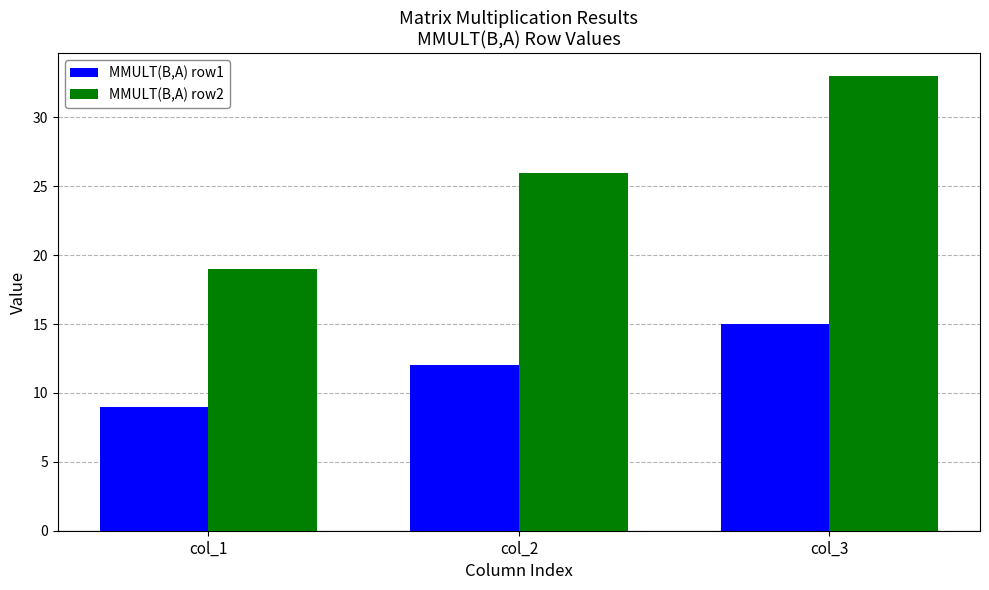

Which series has the largest range (max minus min)?

MMULT(B,A) row2